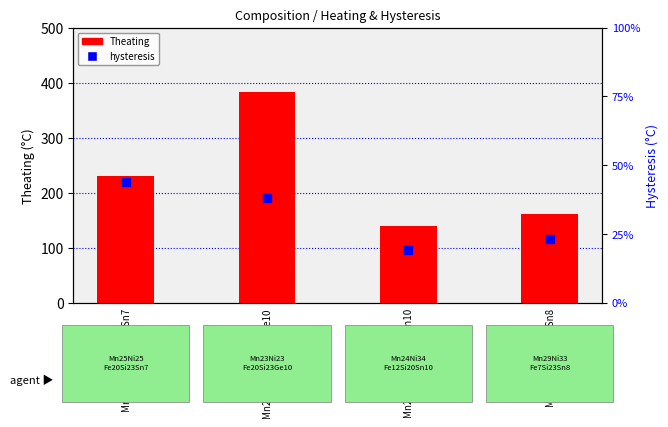

At how many categories does at least one series exceed 96?

4